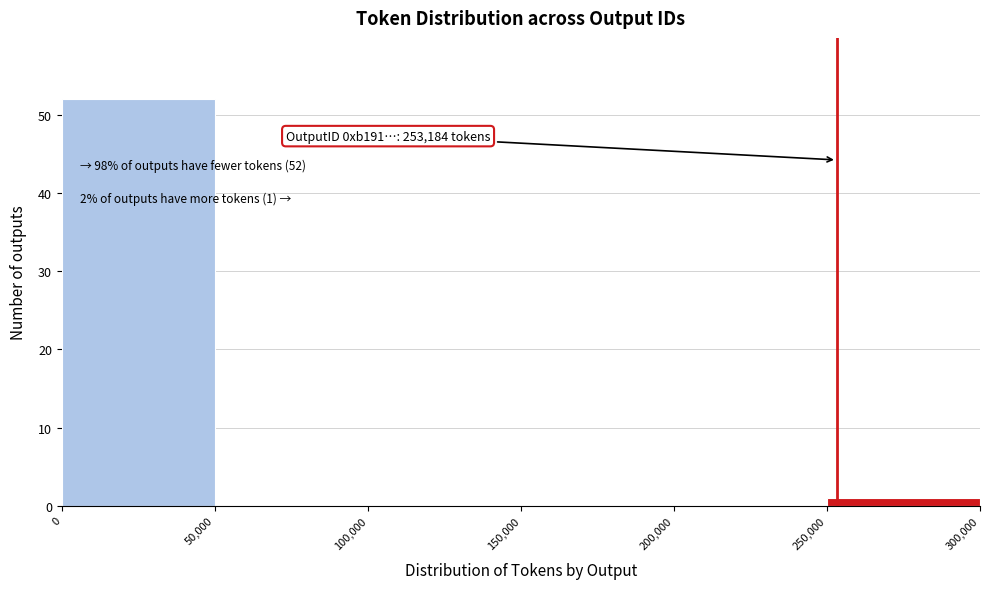

Over which range of the x-axis is the bar tallest?

0 to 50,000